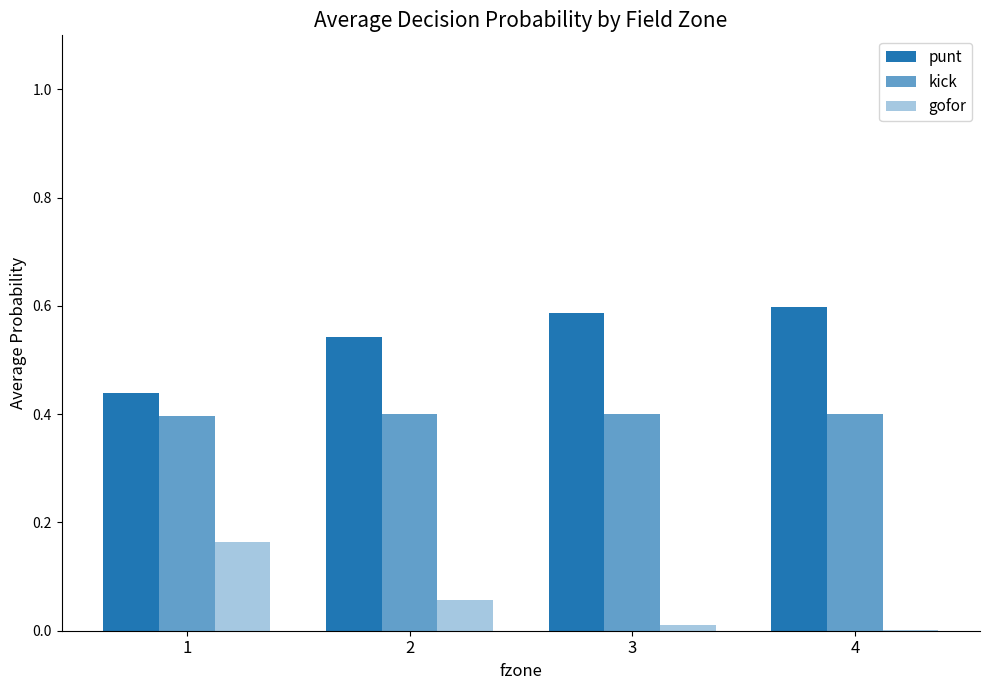

Count the number of data series in this chart.

3